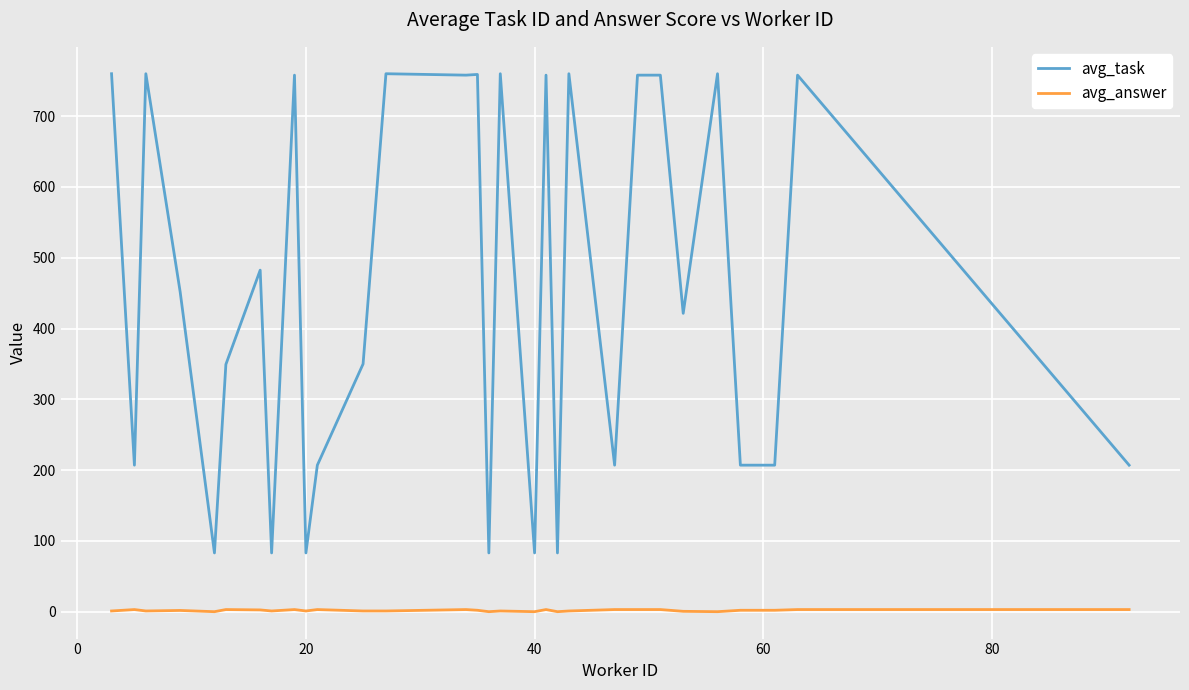

List the series in order of their overall mean, highest first.

avg_task, avg_answer